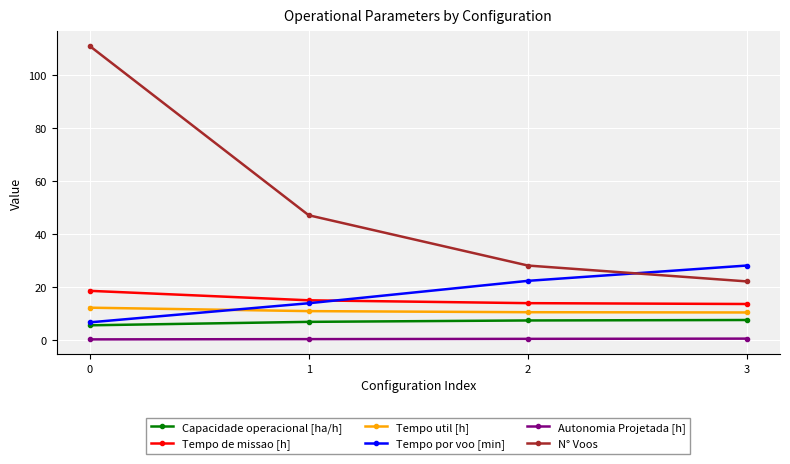

List the series in order of their peak value, lowest first.

Autonomia Projetada [h], Capacidade operacional [ha/h], Tempo util [h], Tempo de missao [h], Tempo por voo [min], N° Voos